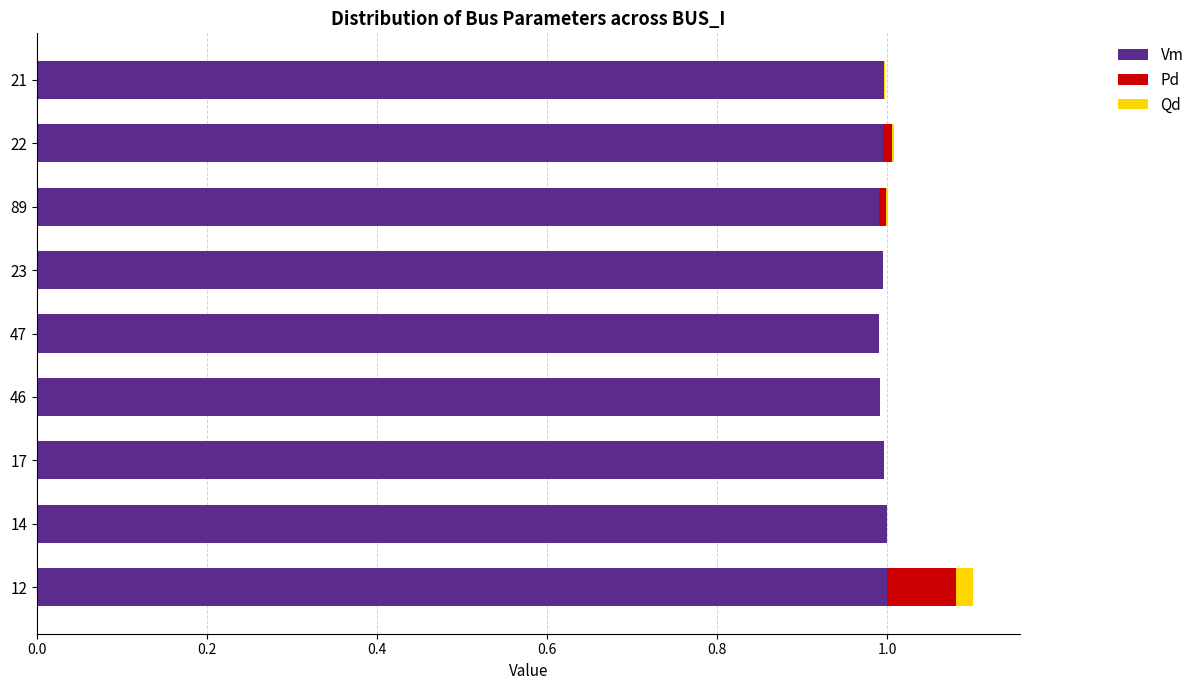

What is the total value across all series at 46?

1.0